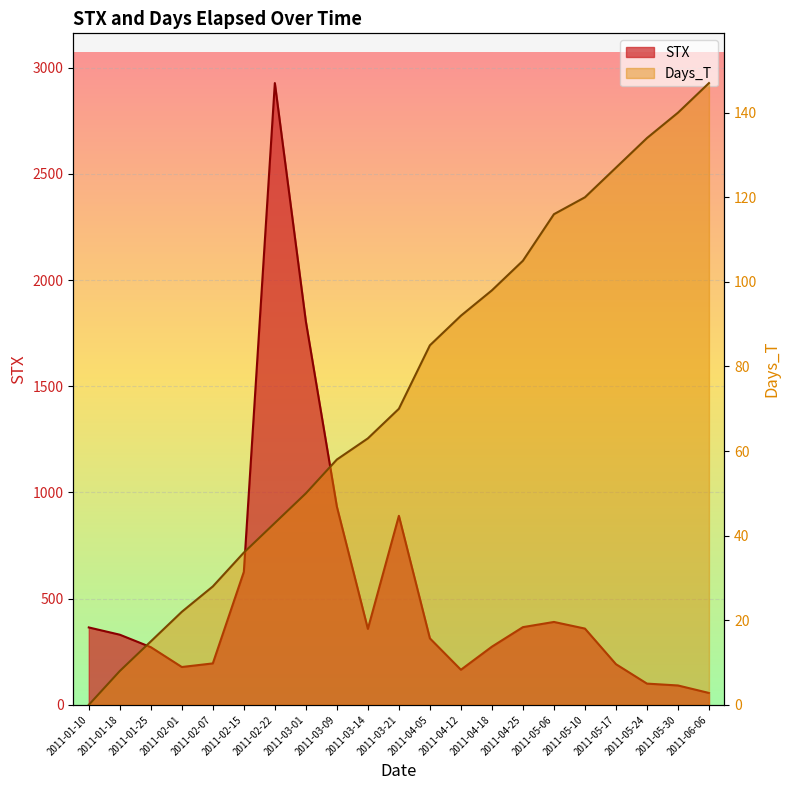

Is it true that STX equals 132.9 at 2011-05-30?

False